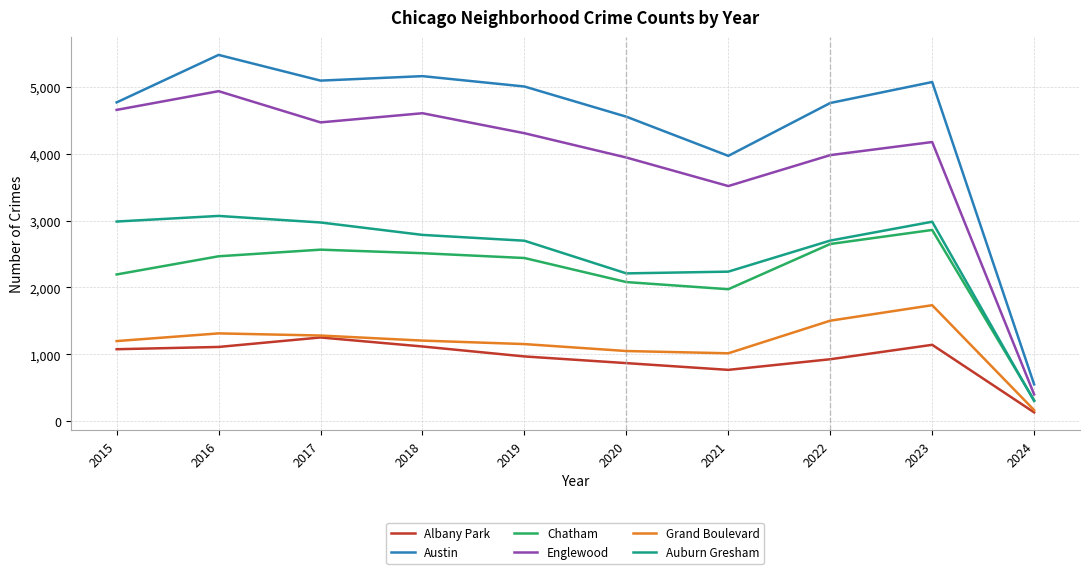

At which category does the chart reach its peak across all series?

2016